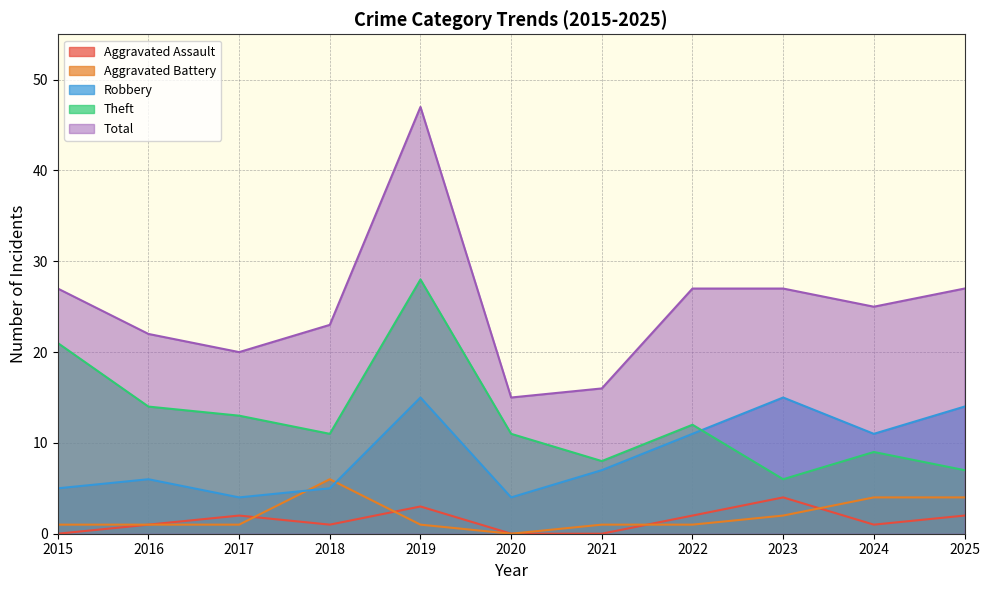

In Aggravated Assault, how many points are lower than both neighbors (excluding endpoints)?

2